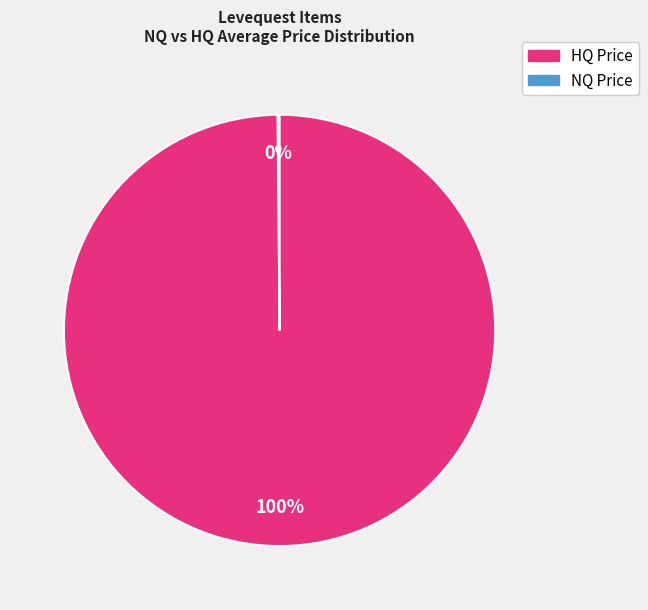

To the nearest percent, what is the average slice percentage?

50%